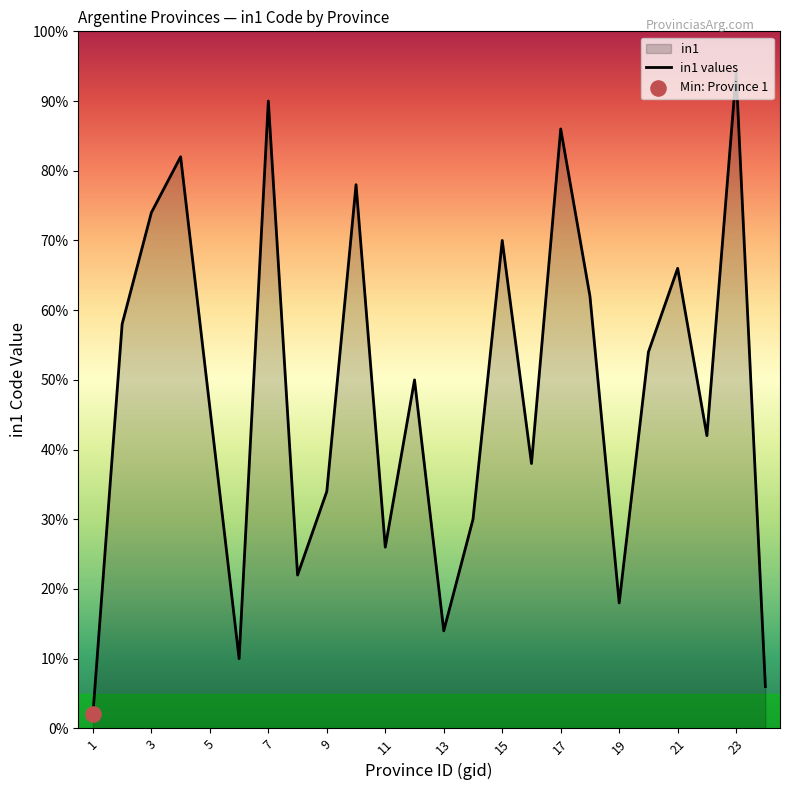

What is the change in value from Mendoza to Jujuy?

-12